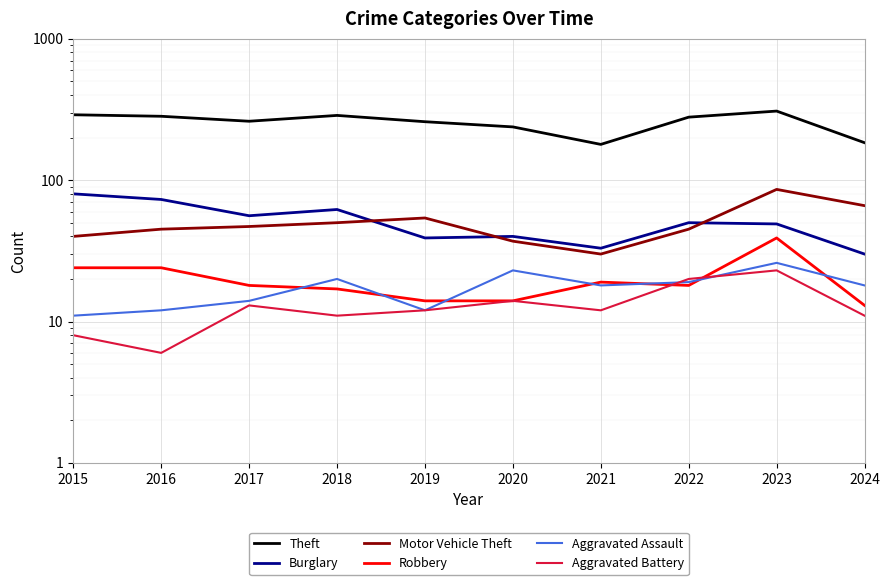

Reading right to left, what are all the values shown in this chart?

Theft: 2024=184	2023=308	2022=279	2021=179	2020=238	2019=259	2018=287	2017=261	2016=283	2015=290
Burglary: 2024=30	2023=49	2022=50	2021=33	2020=40	2019=39	2018=62	2017=56	2016=73	2015=80
Motor Vehicle Theft: 2024=66	2023=86	2022=45	2021=30	2020=37	2019=54	2018=50	2017=47	2016=45	2015=40
Robbery: 2024=13	2023=39	2022=18	2021=19	2020=14	2019=14	2018=17	2017=18	2016=24	2015=24
Aggravated Assault: 2024=18	2023=26	2022=19	2021=18	2020=23	2019=12	2018=20	2017=14	2016=12	2015=11
Aggravated Battery: 2024=11	2023=23	2022=20	2021=12	2020=14	2019=12	2018=11	2017=13	2016=6	2015=8